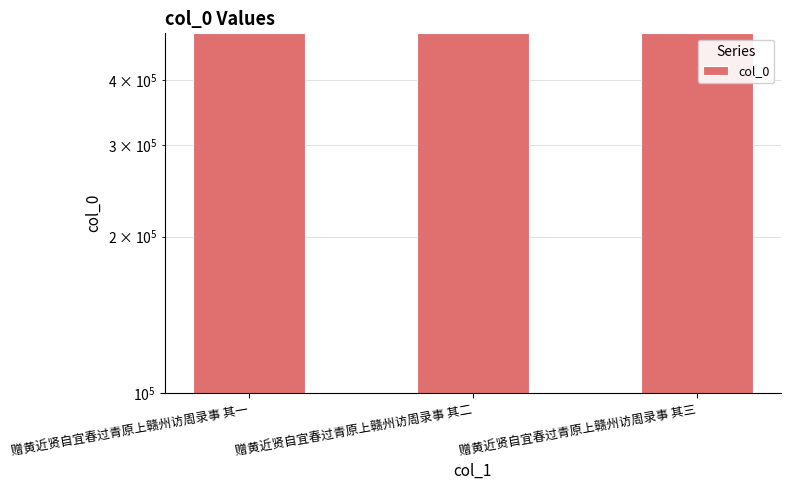

Between 赠黄近贤自宜春过青原上赣州访周录事 其一 and 赠黄近贤自宜春过青原上赣州访周录事 其三, which is larger?

赠黄近贤自宜春过青原上赣州访周录事 其三